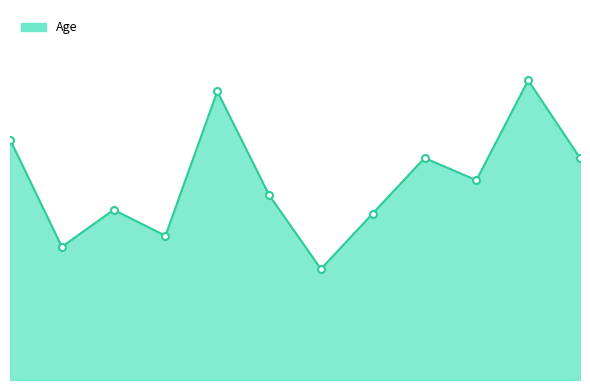

At which category does the chart reach its peak across all series?

11